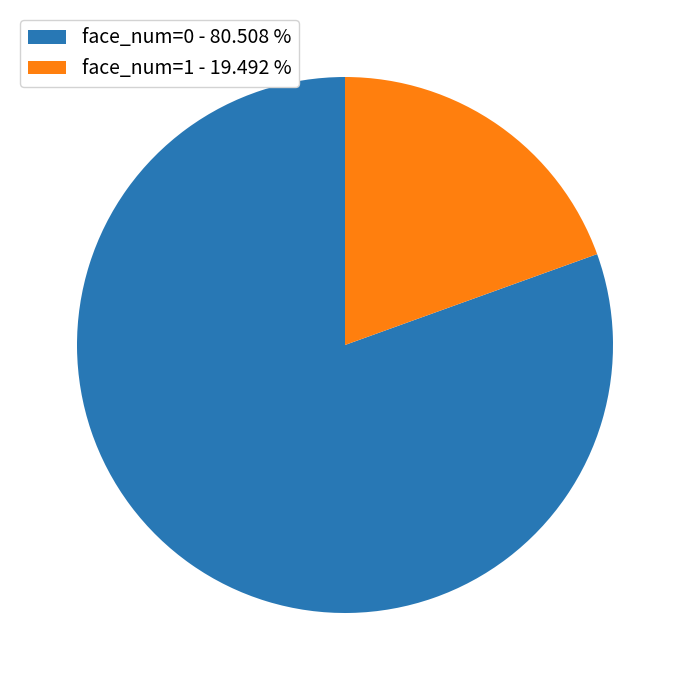

Is the sum of face_num=1 and face_num=0 greater than half?

Yes